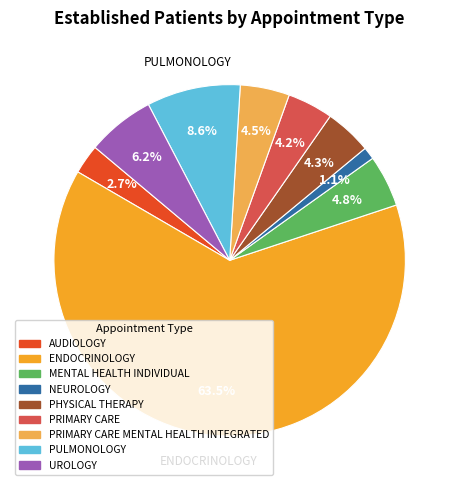

Is the sum of PRIMARY CARE MENTAL HEALTH INTEGRATED and MENTAL HEALTH INDIVIDUAL greater than half?

No